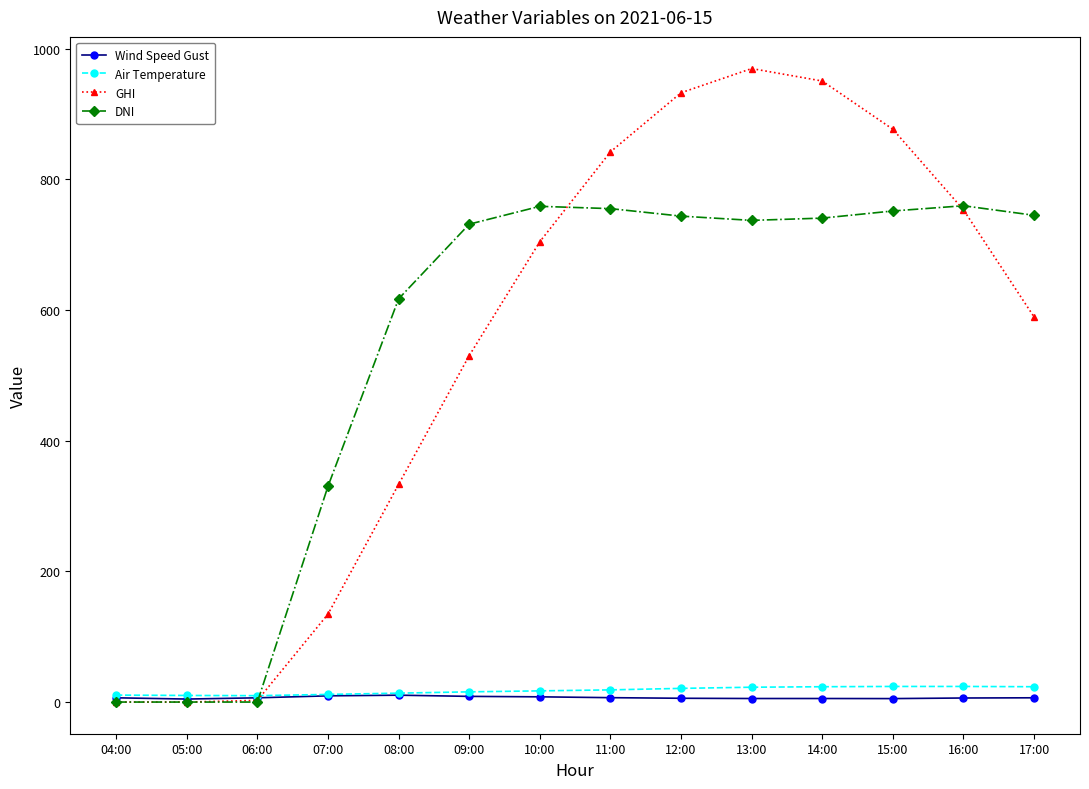

What is the highest value of the DNI series?

759.6